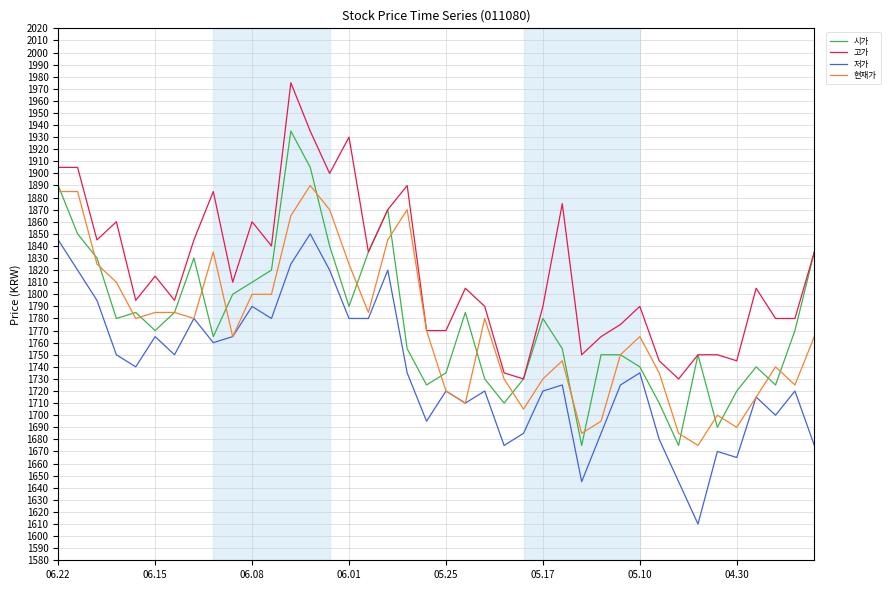

List the series in order of their peak value, highest first.

고가, 시가, 현재가, 저가